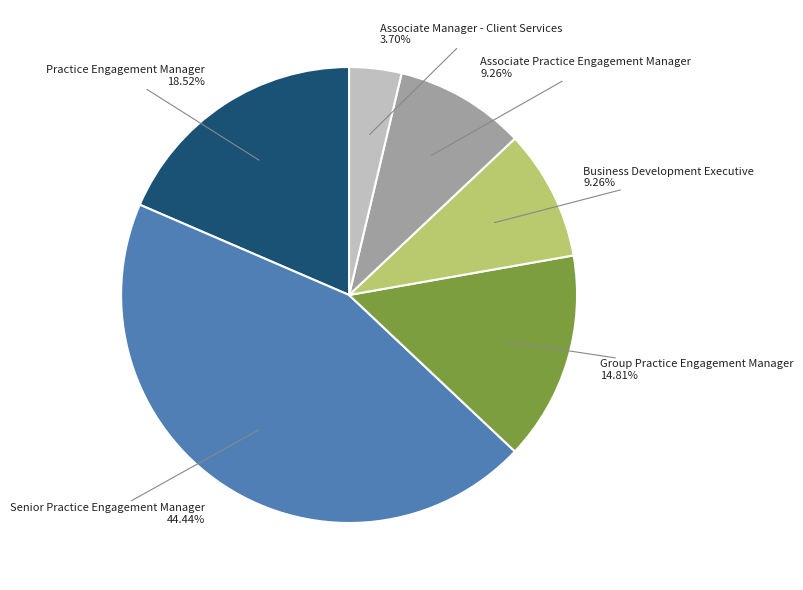

How many segments does this pie chart have?

6